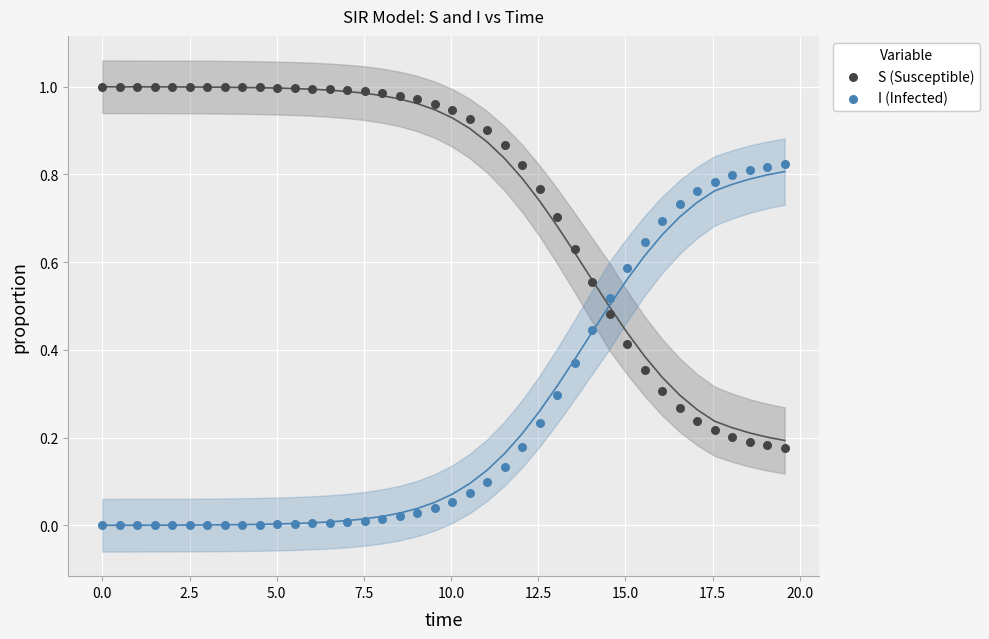

What are all the series names shown in the legend?

S (Susceptible), I (Infected)